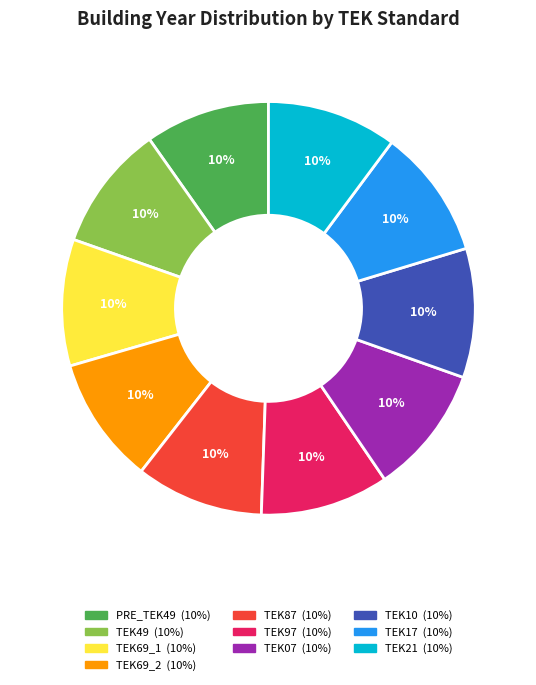

The TEK69_2 slice represents 1% of the pie. True or false?

False